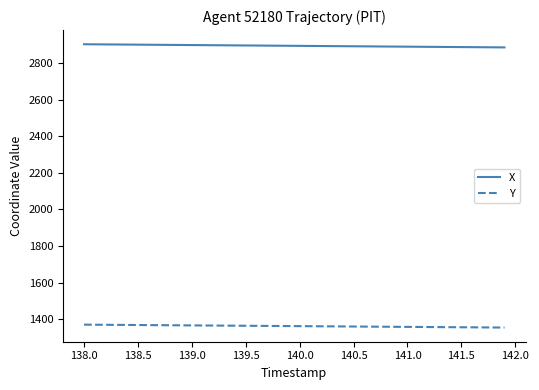

What is the maximum value shown in the chart?

2901.6